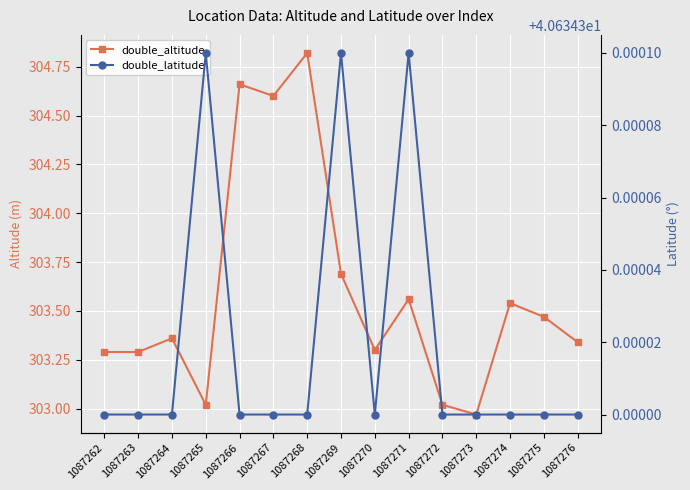

Reading left to right, what are all the values shown in this chart?

double_altitude: 1087262=303.3	1087263=303.3	1087264=303.4	1087265=303.0	1087266=304.7	1087267=304.6	1087268=304.8	1087269=303.7	1087270=303.3	1087271=303.6	1087272=303.0	1087273=303.0	1087274=303.5	1087275=303.5	1087276=303.3
double_latitude: 1087262=40.6	1087263=40.6	1087264=40.6	1087265=40.6	1087266=40.6	1087267=40.6	1087268=40.6	1087269=40.6	1087270=40.6	1087271=40.6	1087272=40.6	1087273=40.6	1087274=40.6	1087275=40.6	1087276=40.6